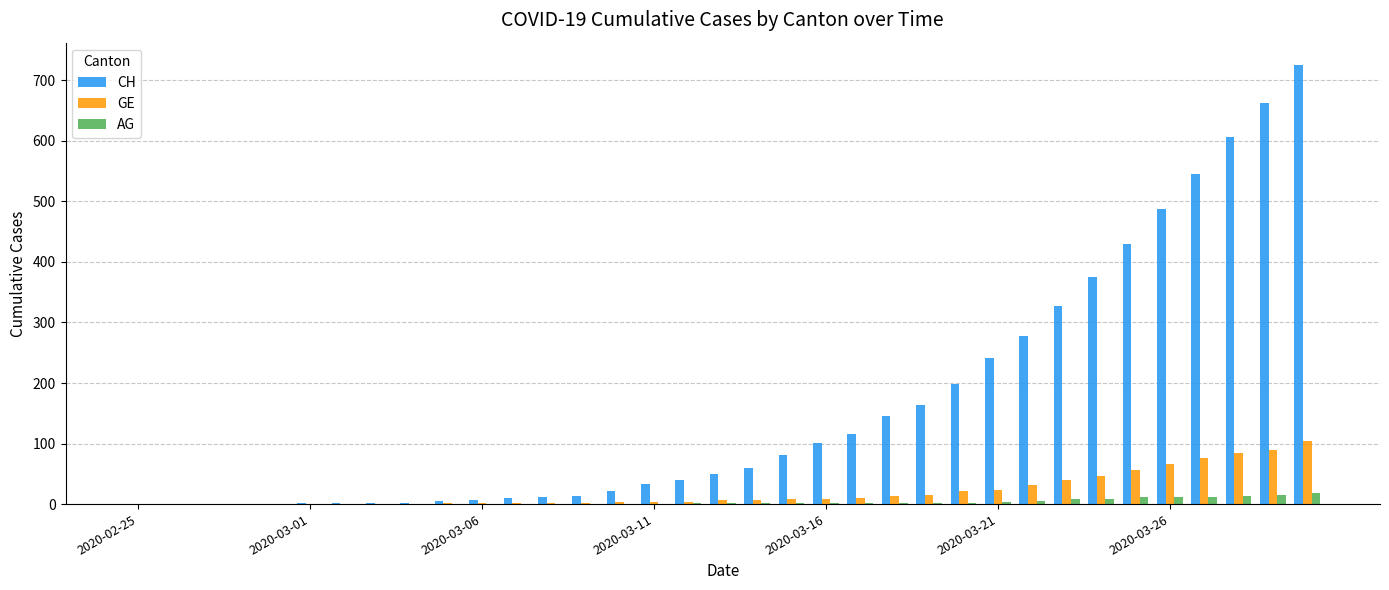

Which series has the largest total across all categories?

CH